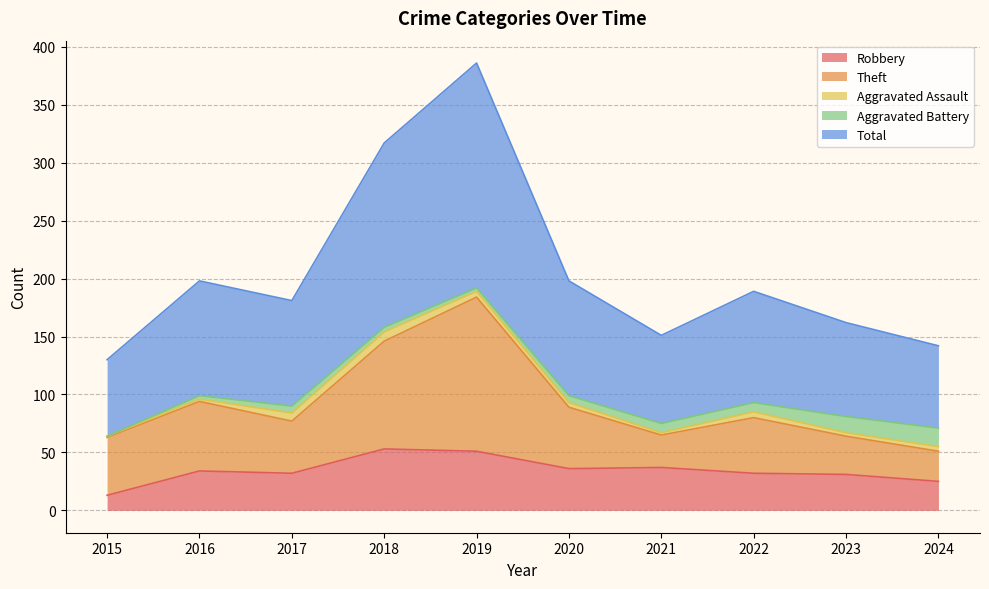

What is the sum of all Robbery values?

344